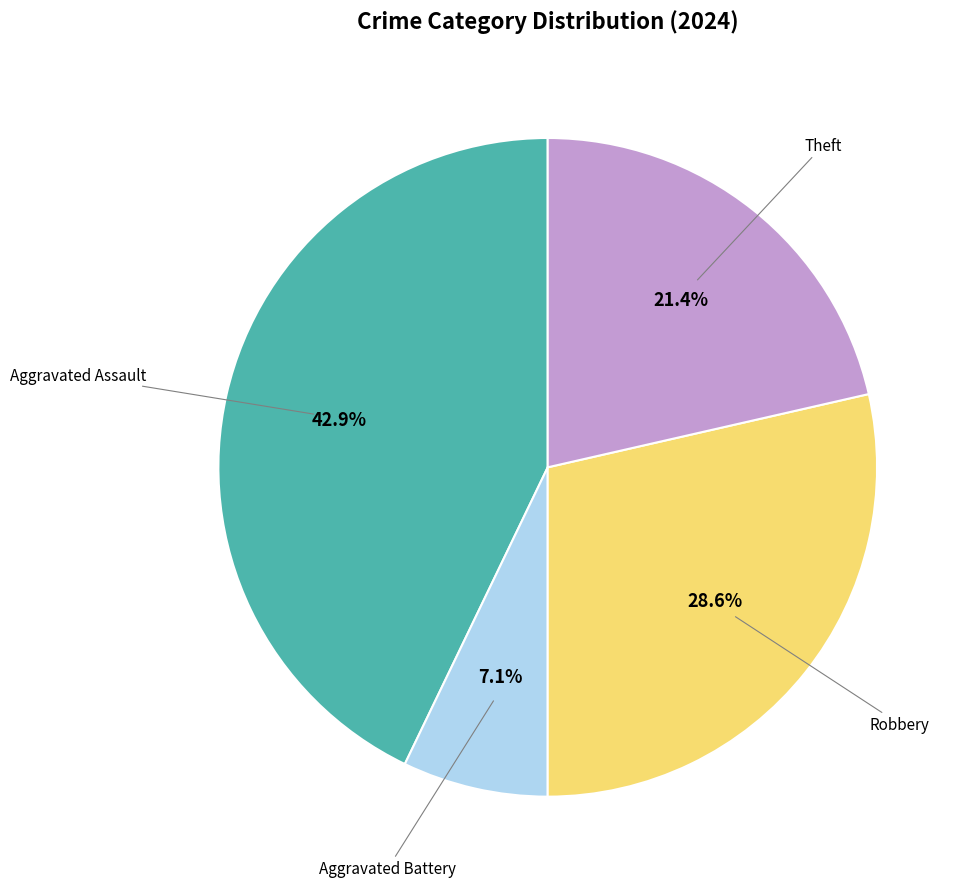

Is there a majority slice in this chart?

No